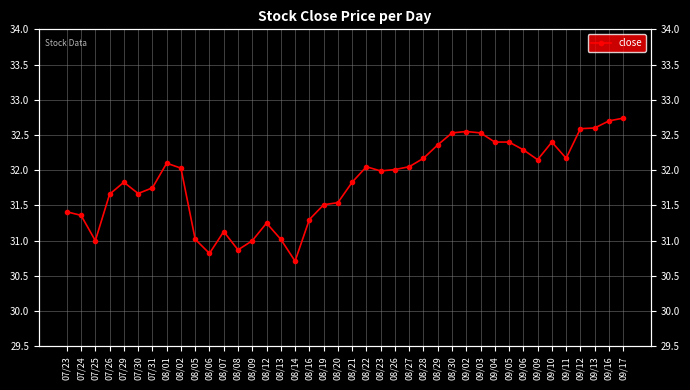

At which category does the chart reach its minimum across all series?

08/14